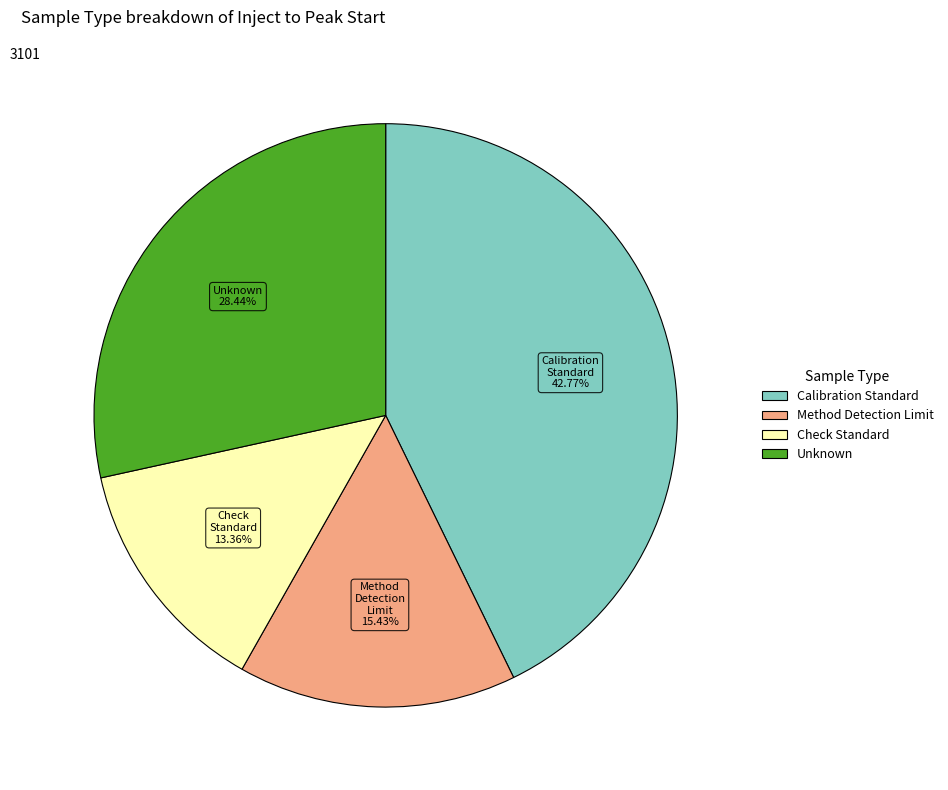

Count the number of slices in the pie.

4